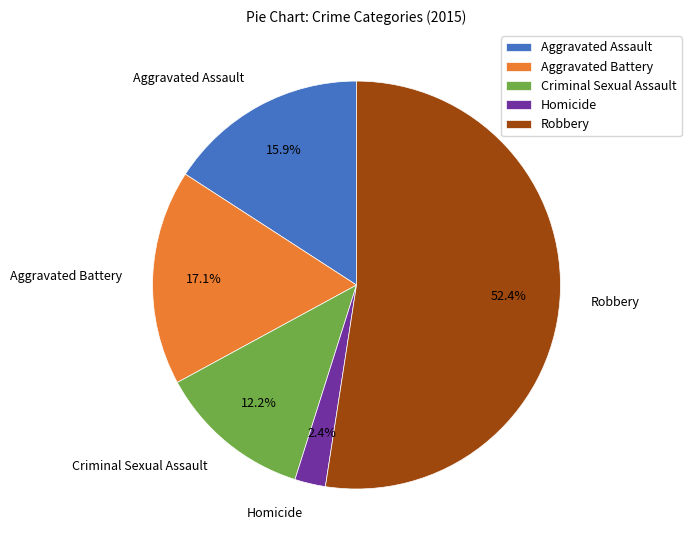

To the nearest percent, what portion does Homicide represent?

2%